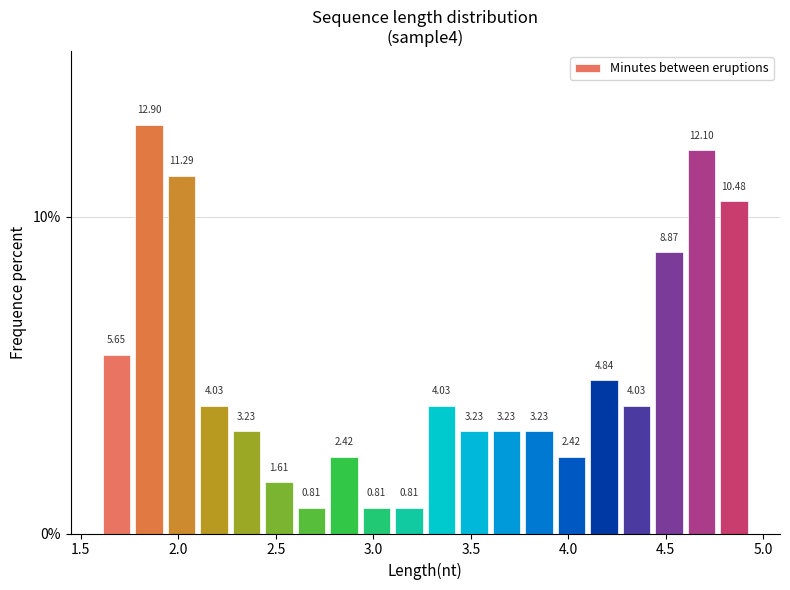

Around what value on the x-axis is the tallest bar? Give the approximate position of its centre, as read against the axis.

1.85